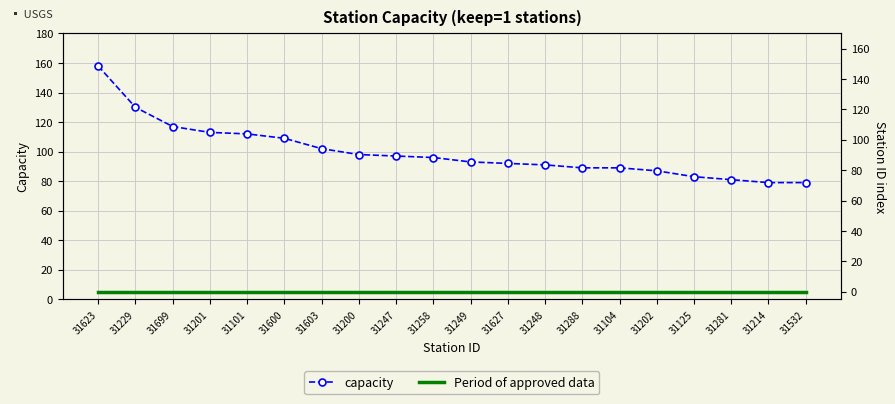

How many lines are shown in the chart?

2